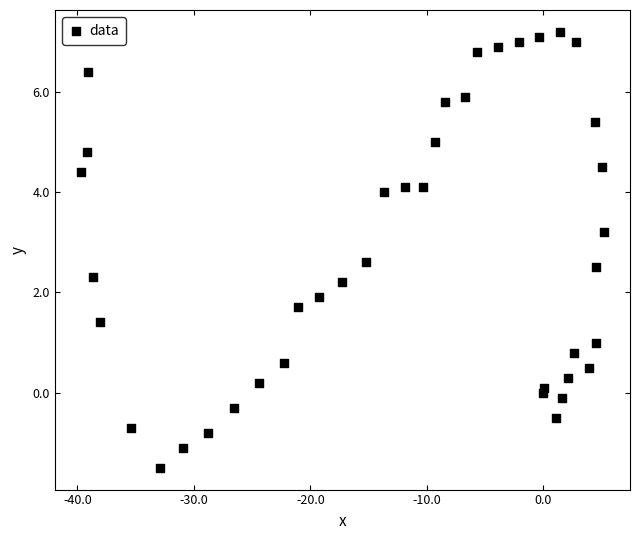

What is the range of Y values (max minus min)?

8.7